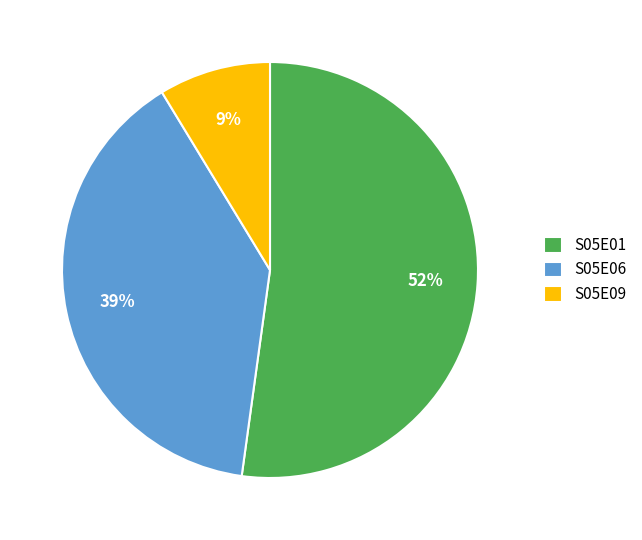

The S05E01 slice represents 52% of the pie. True or false?

True